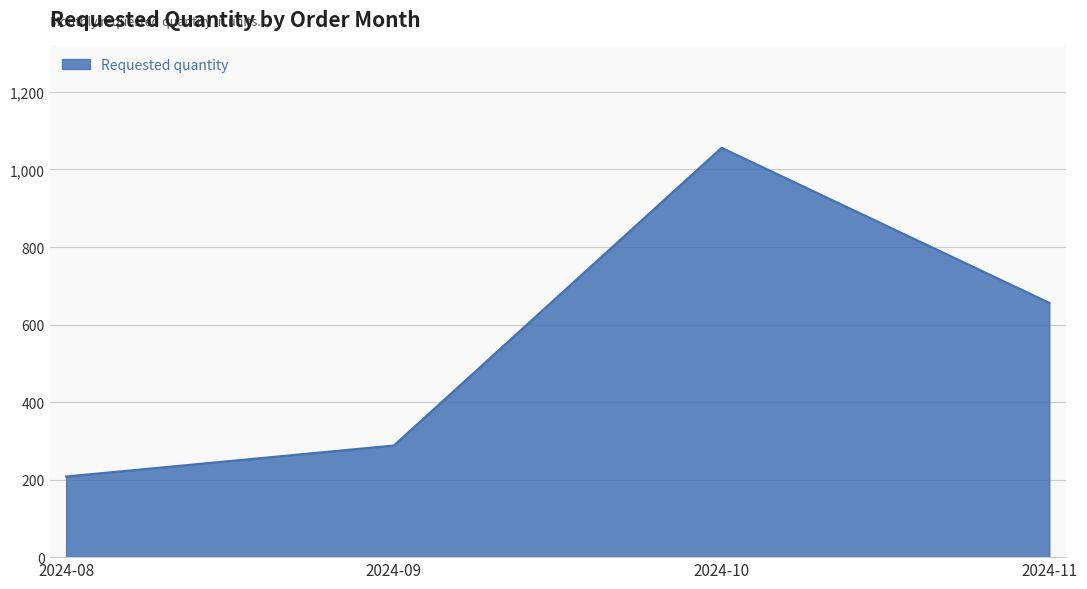

Between 2024-08 and 2024-10, which is larger?

2024-10